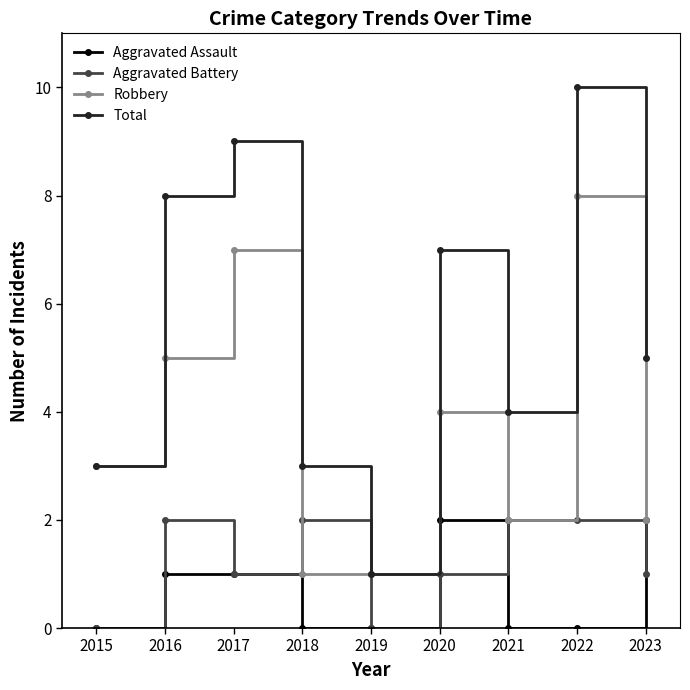

Reading left to right, what are all the values shown in this chart?

Aggravated Assault: 2015=0	2016=1	2017=1	2018=0	2019=0	2020=2	2021=0	2022=0	2023=2
Aggravated Battery: 2015=0	2016=2	2017=1	2018=2	2019=0	2020=1	2021=2	2022=2	2023=1
Robbery: 2015=3	2016=5	2017=7	2018=1	2019=1	2020=4	2021=2	2022=8	2023=2
Total: 2015=3	2016=8	2017=9	2018=3	2019=1	2020=7	2021=4	2022=10	2023=5